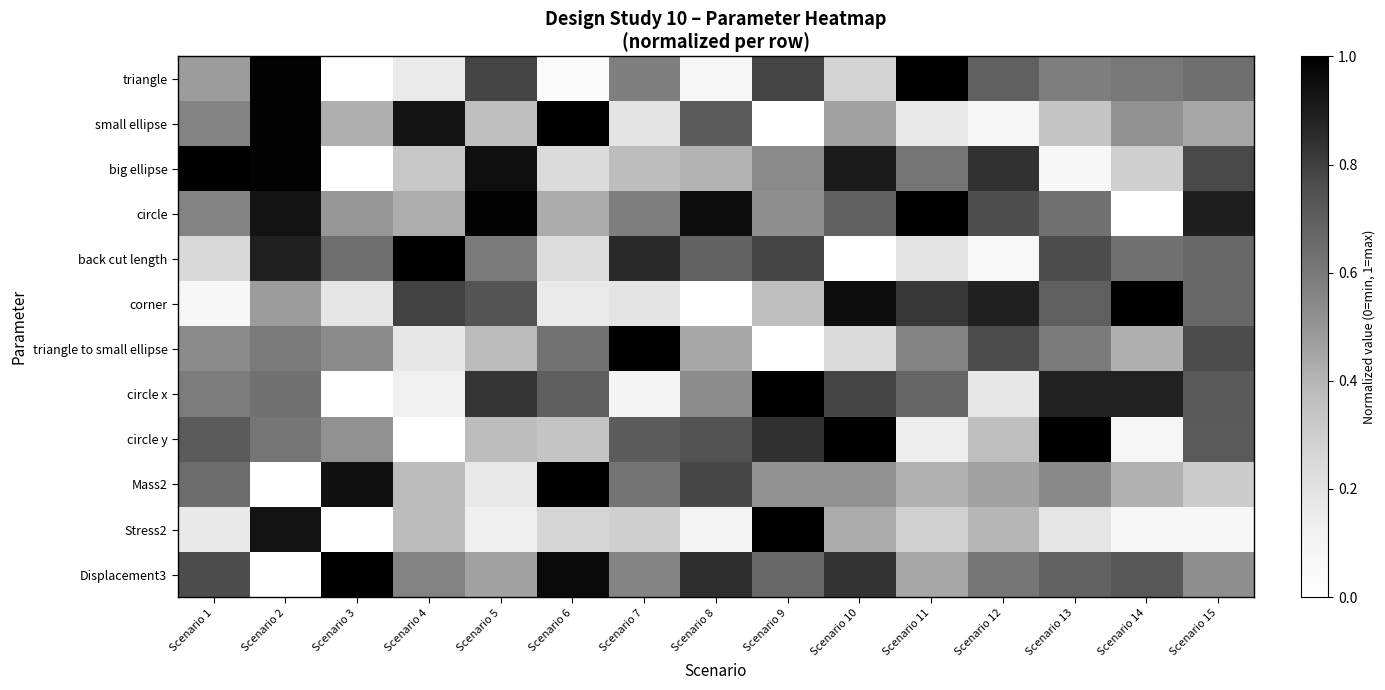

How many data points does each series have?

15